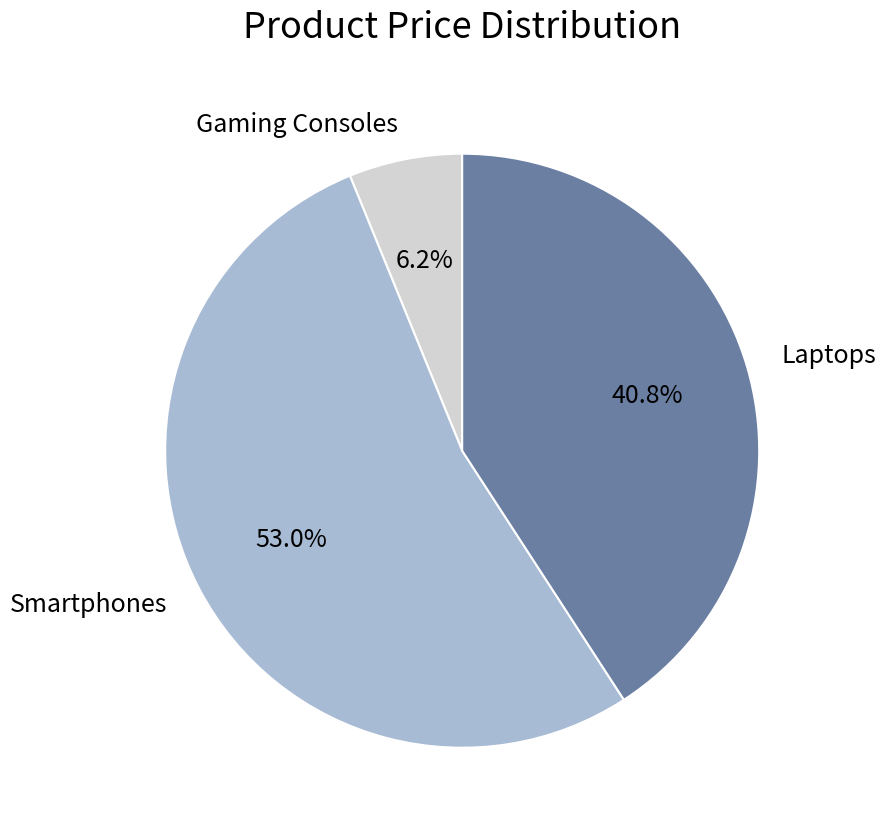

Which has a higher value, Gaming Consoles or Smartphones?

Smartphones